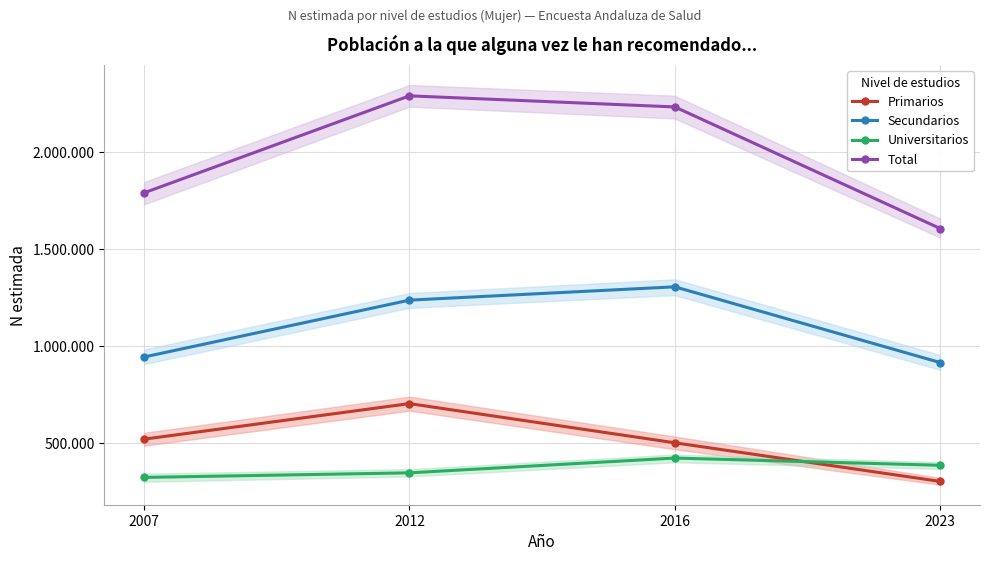

Where does the Primarios series first go above 521304?

2012